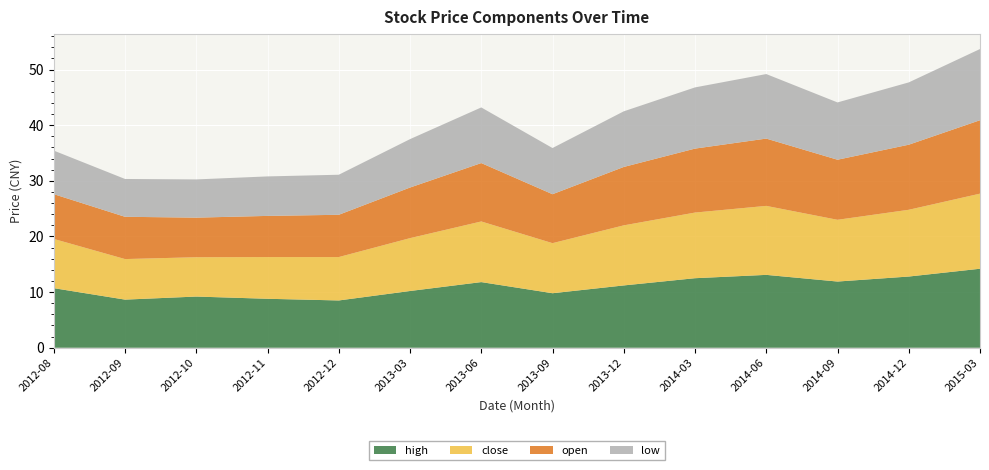

What is the minimum value for high?

8.5